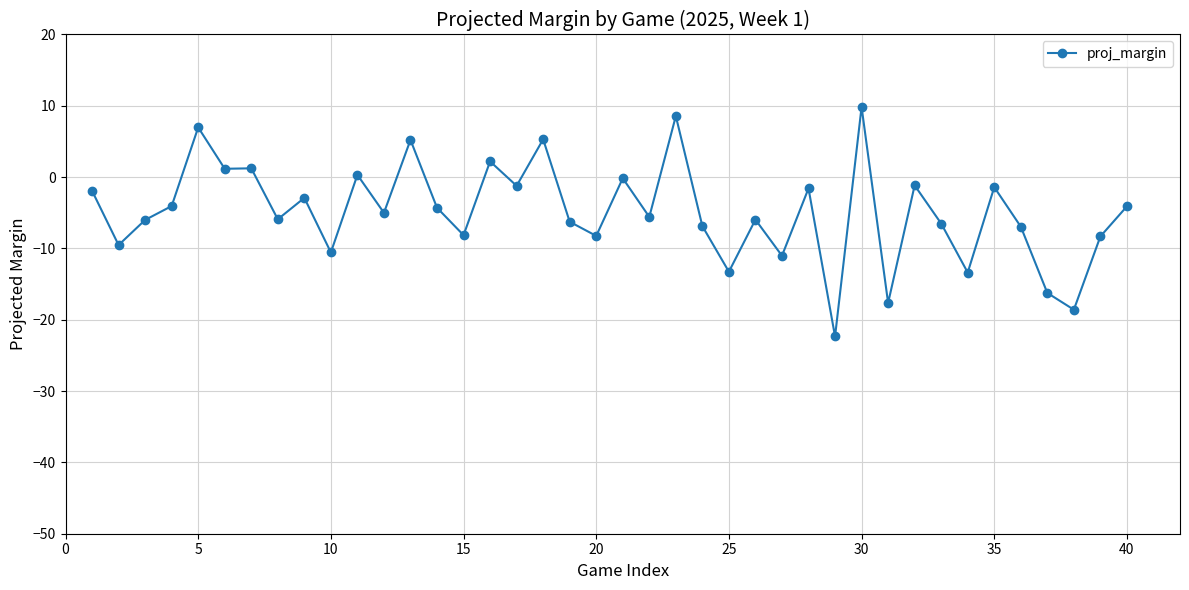

How many values are below -5?

21